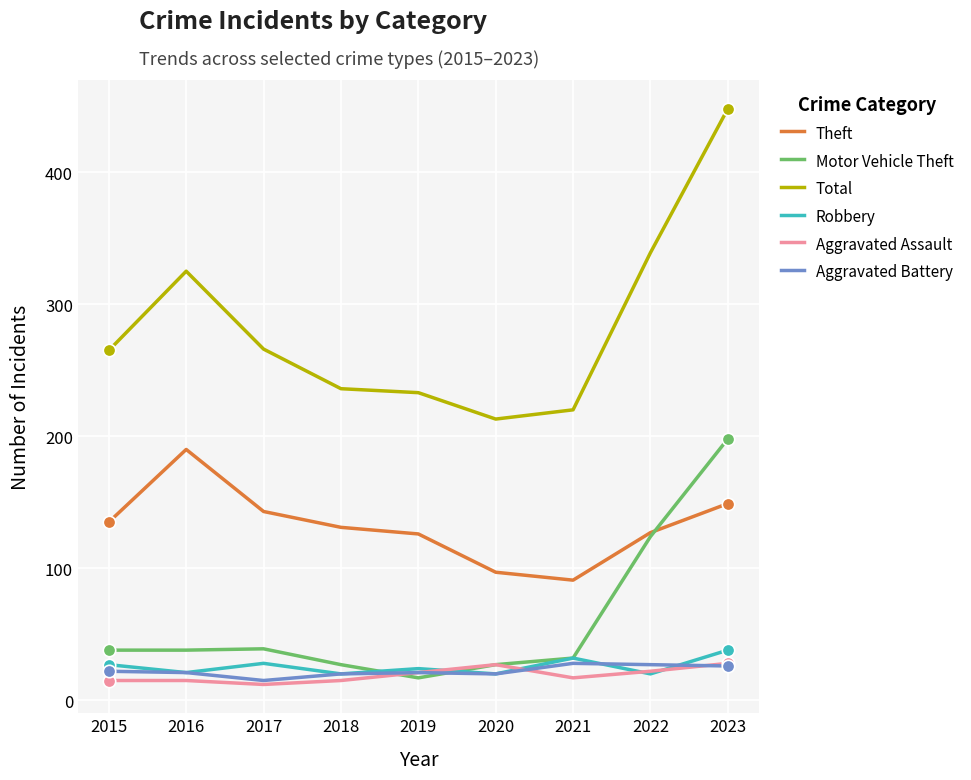

Which series has the widest spread of values?

Total